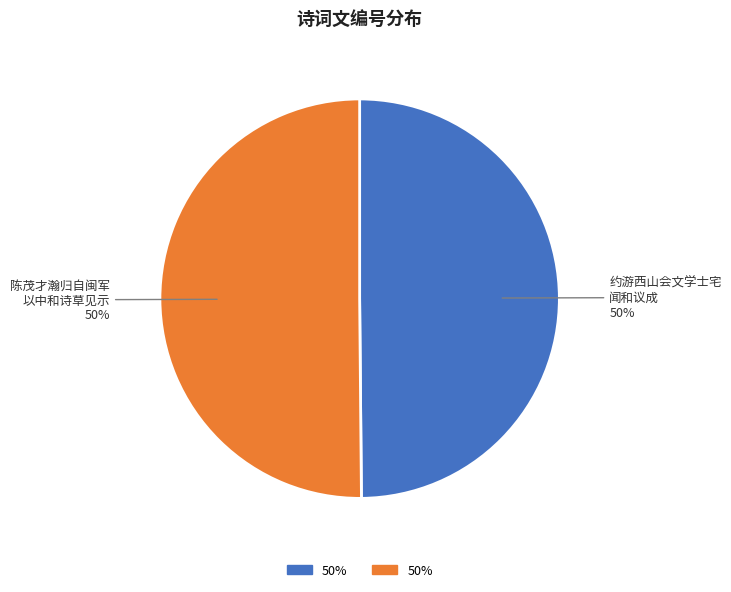

To the nearest percent, what is the average slice percentage?

50%